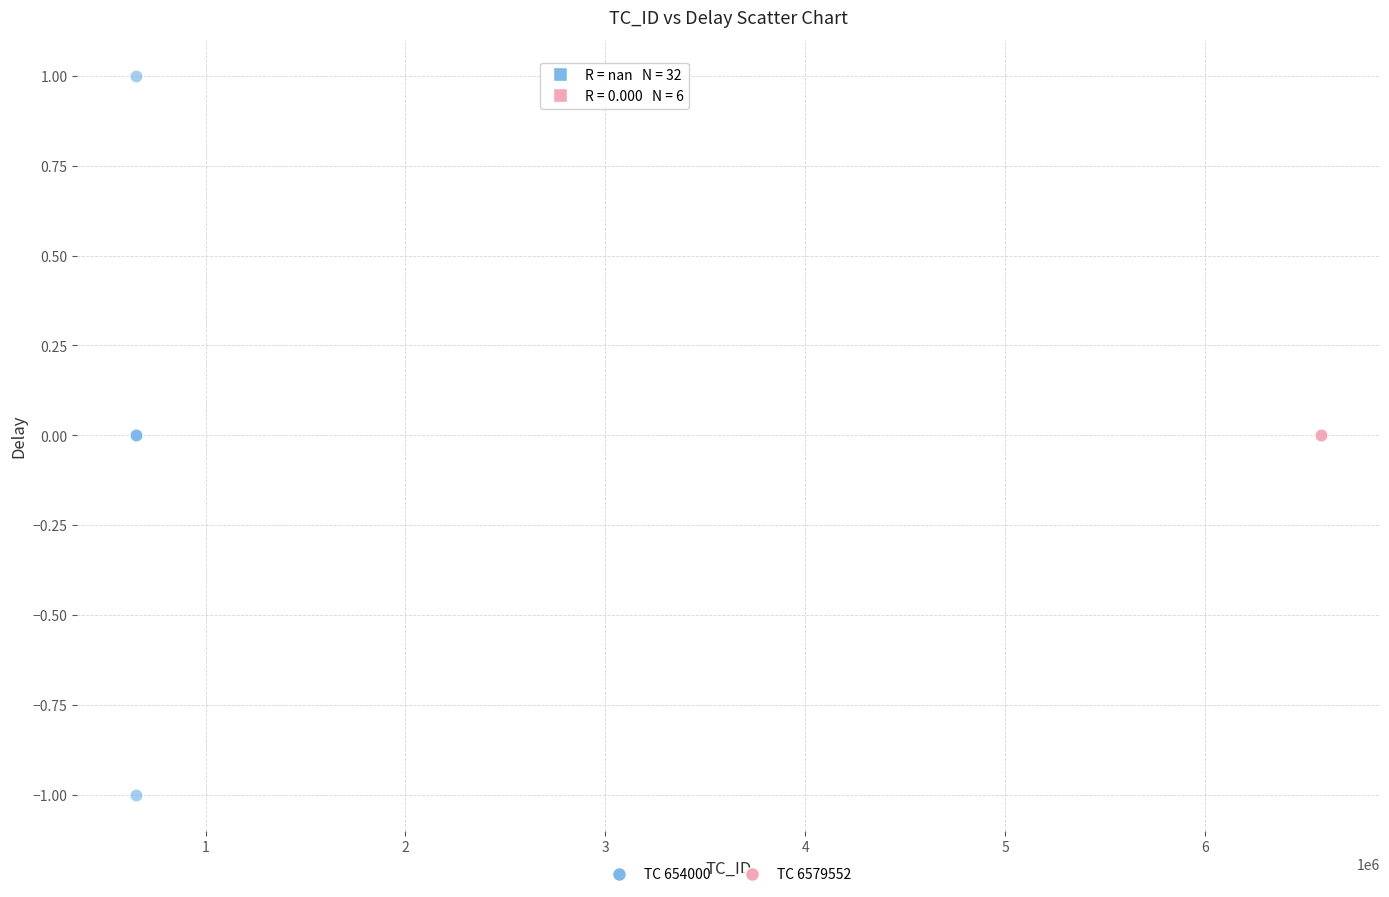

Which series contains the lowest Y value?

TC 654000